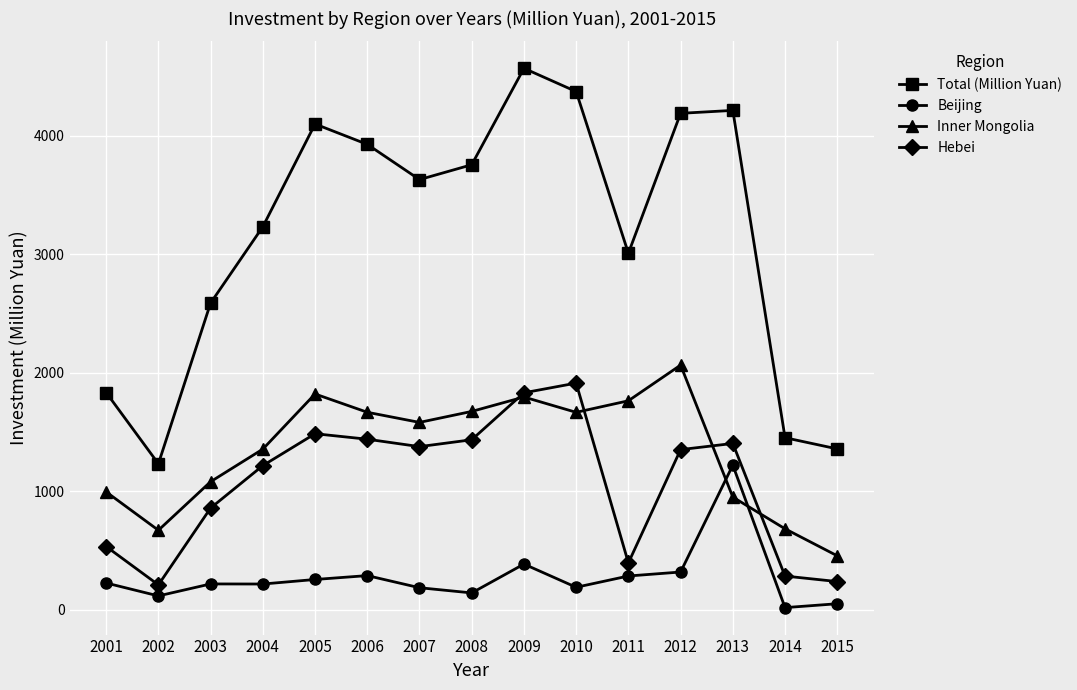

Which series has the largest range (max minus min)?

Total (Million Yuan)